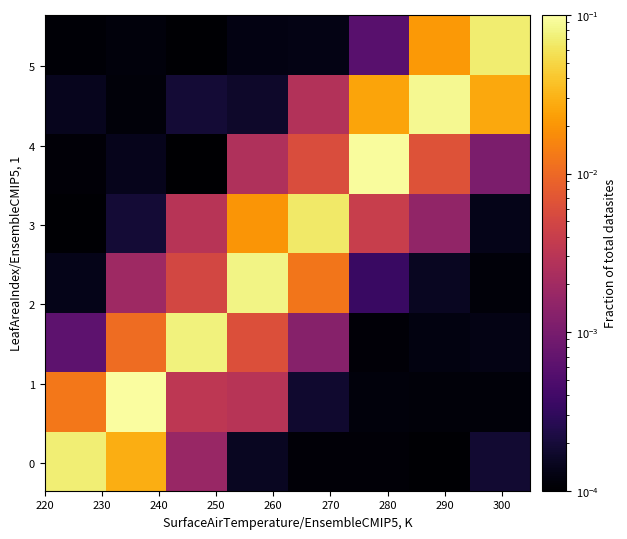

At how many categories does at least one series exceed 0?

8